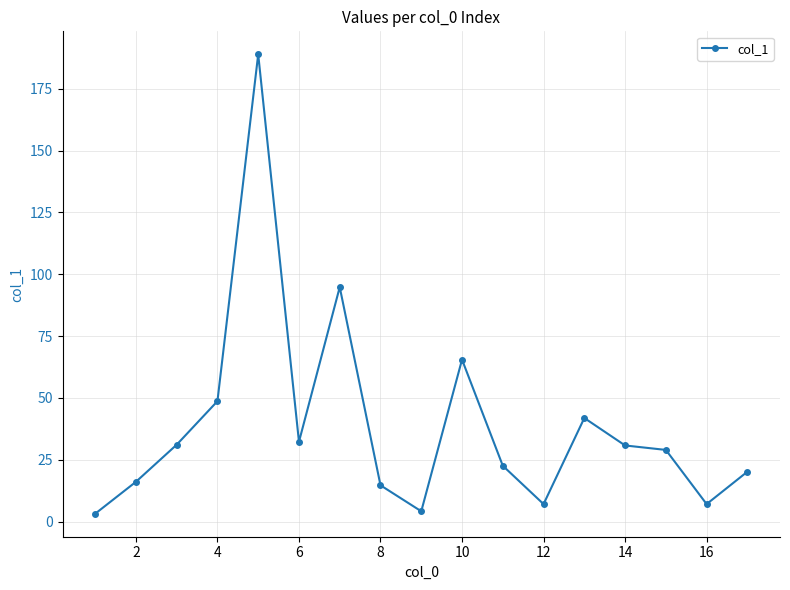

Count the number of categories in the chart.

17